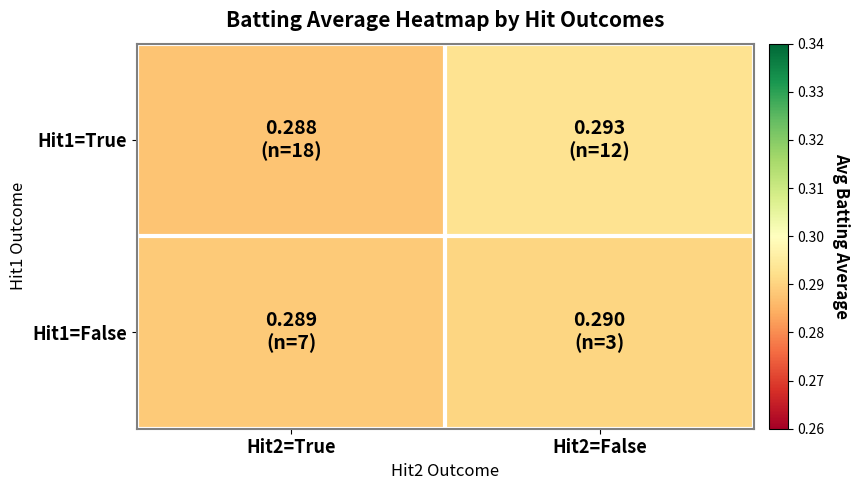

Between Hit2=True and Hit2=False, which series saw the biggest shift?

Hit1=True